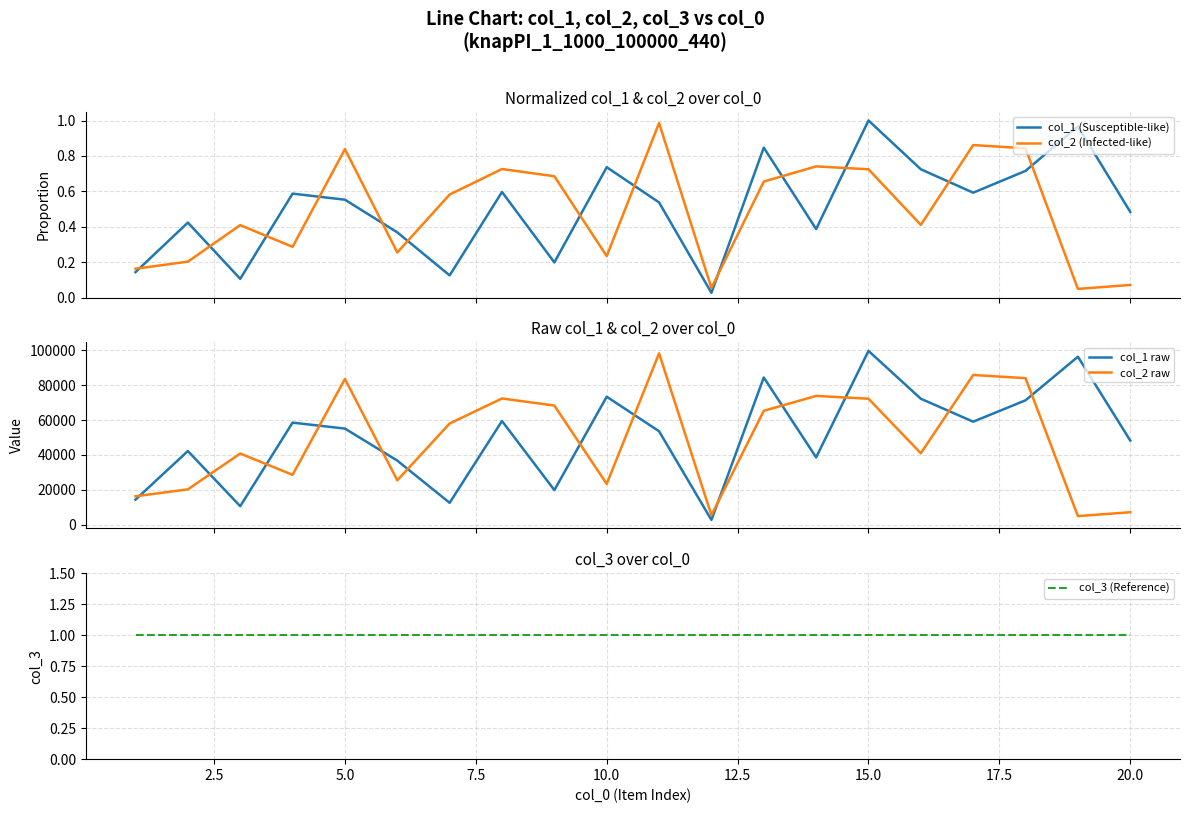

What is the maximum value shown in the chart?

99733.0